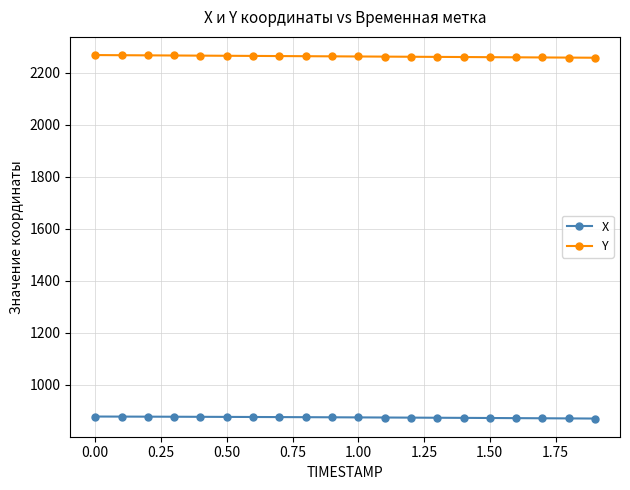

True or false: Y and X intersect in this chart.

False